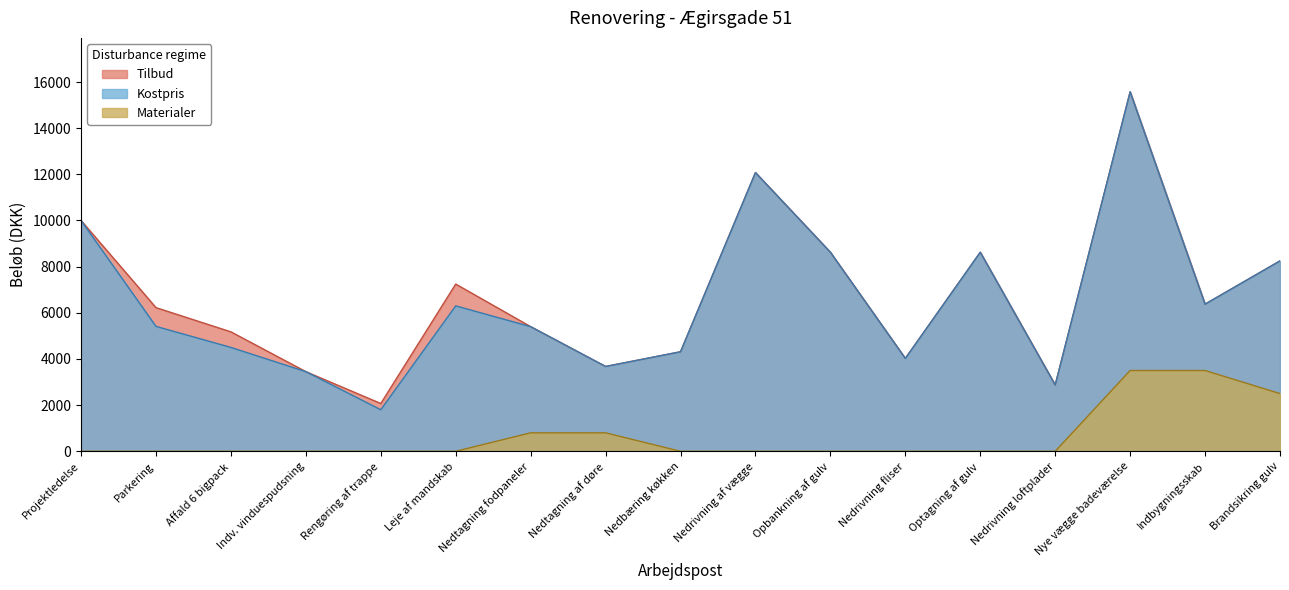

Which series has the widest spread of values?

Kostpris